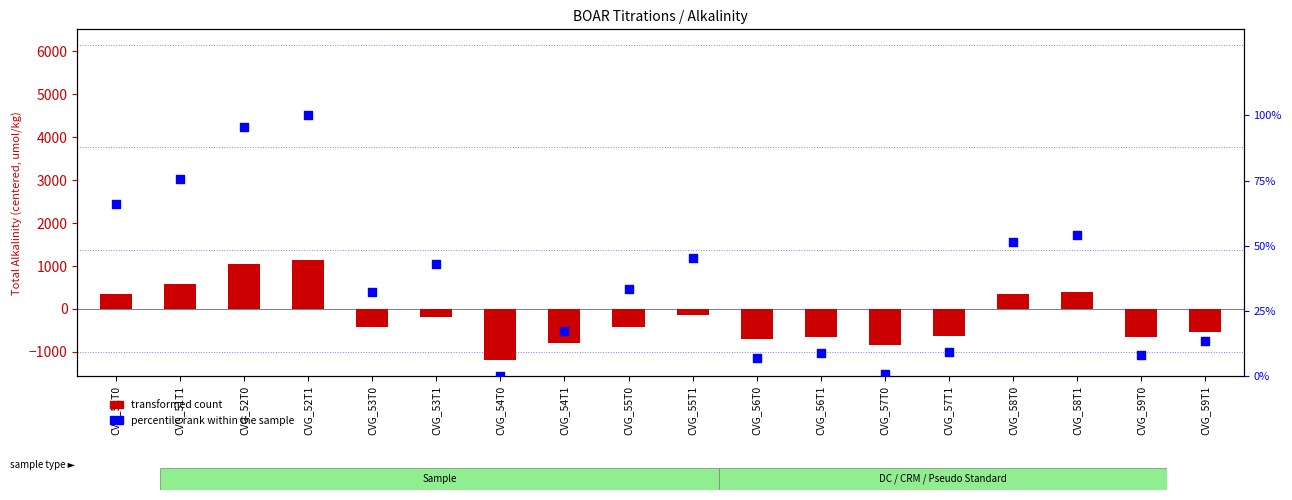

Is the value of percentile rank within the sample at CVG_58T0 greater than the value of transformed count at CVG_54T1?

Yes